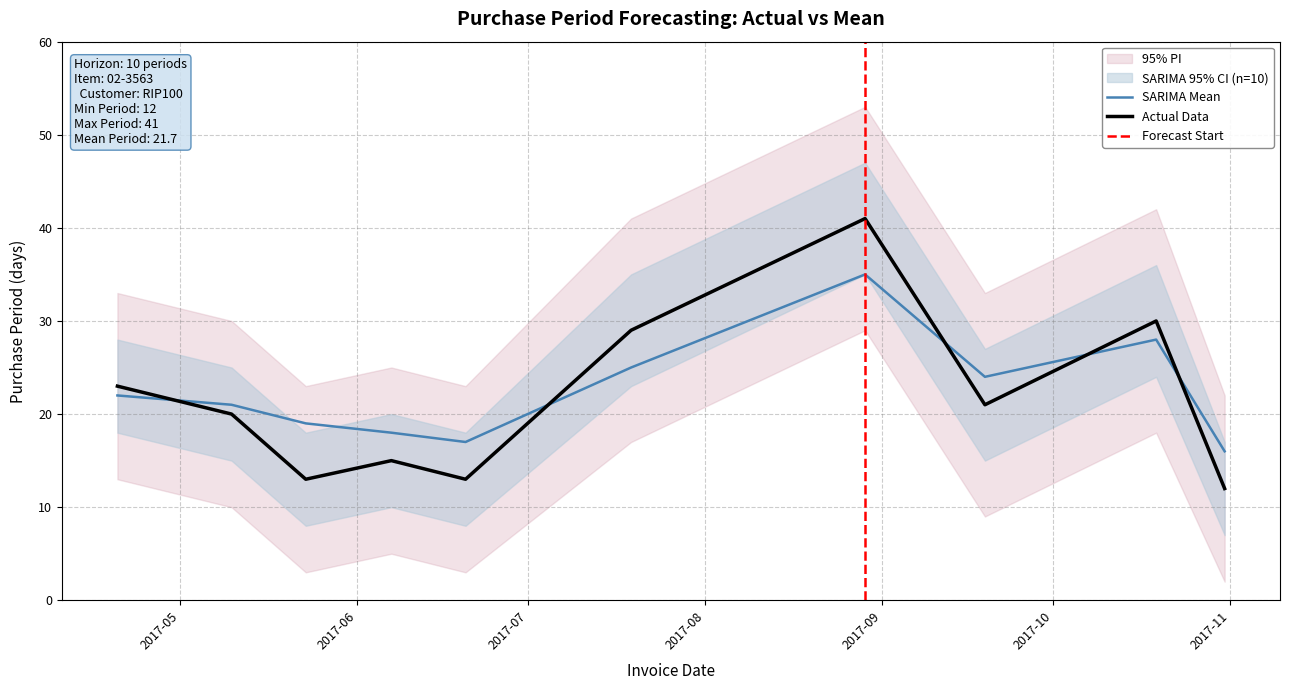

What is the value of the 10th point from the left?

12